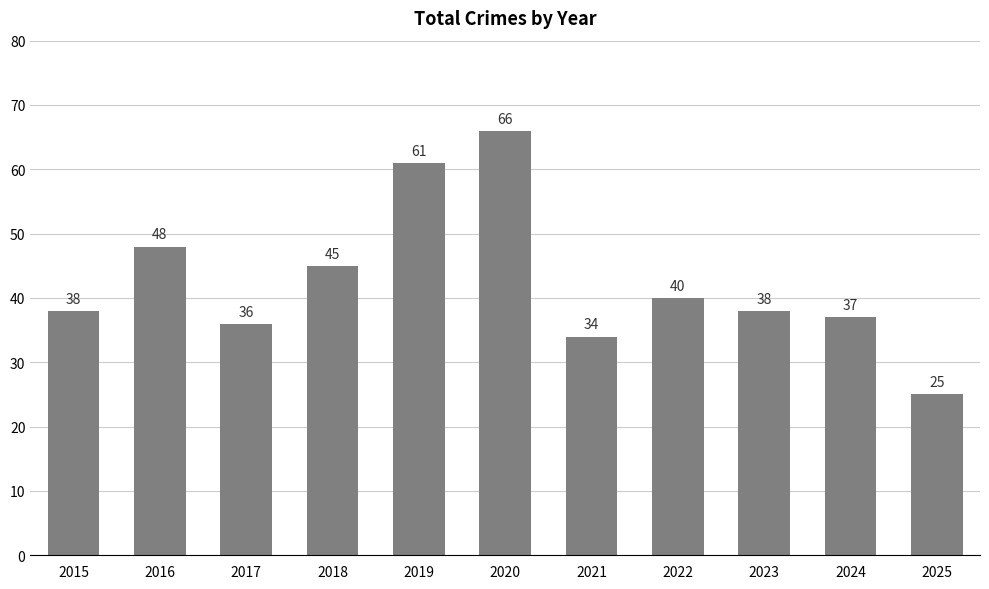

What is the ratio of the value at 2022 to the value at 2023?

1.1